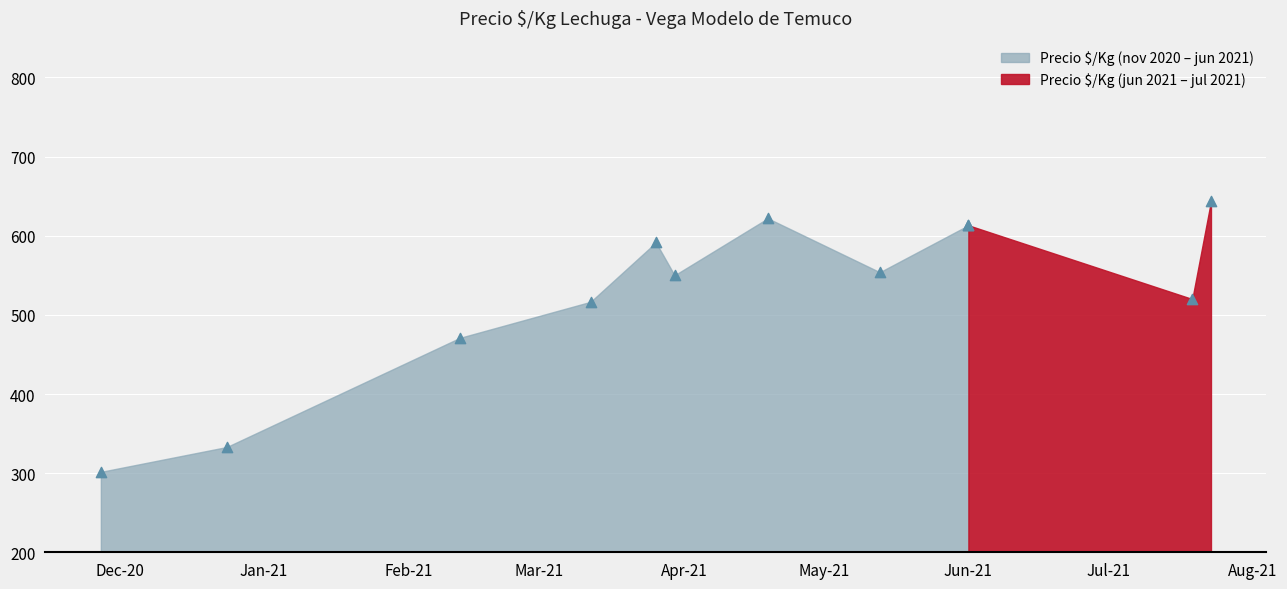

What is the highest value of the Precio $/Kg (nov 2020 – jun 2021) series?

622.0